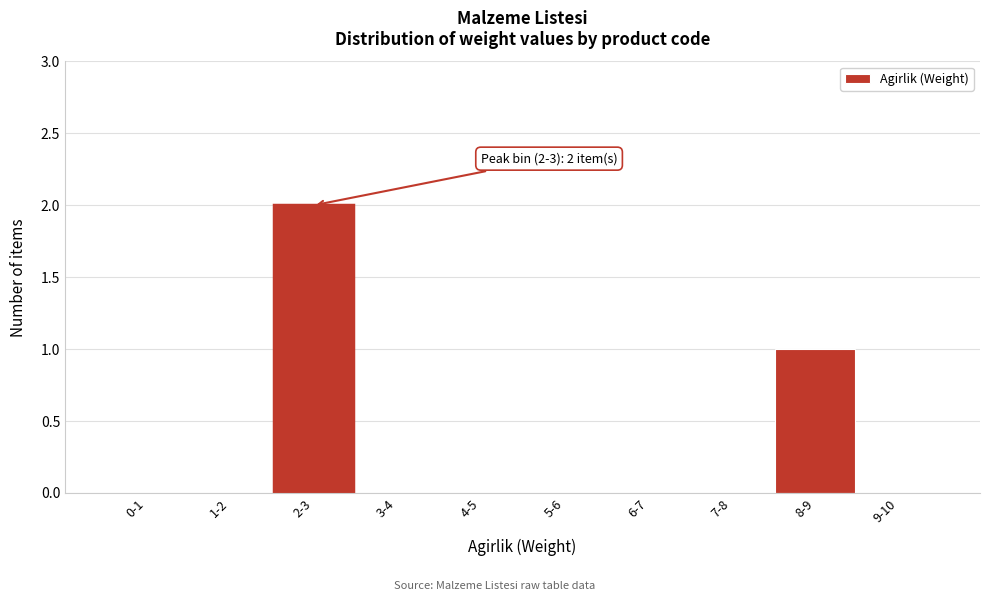

Reading left to right, what are all the values shown in this chart?

0-1=0	1-2=0	2-3=2	3-4=0	4-5=0	5-6=0	6-7=0	7-8=0	8-9=1	9-10=0